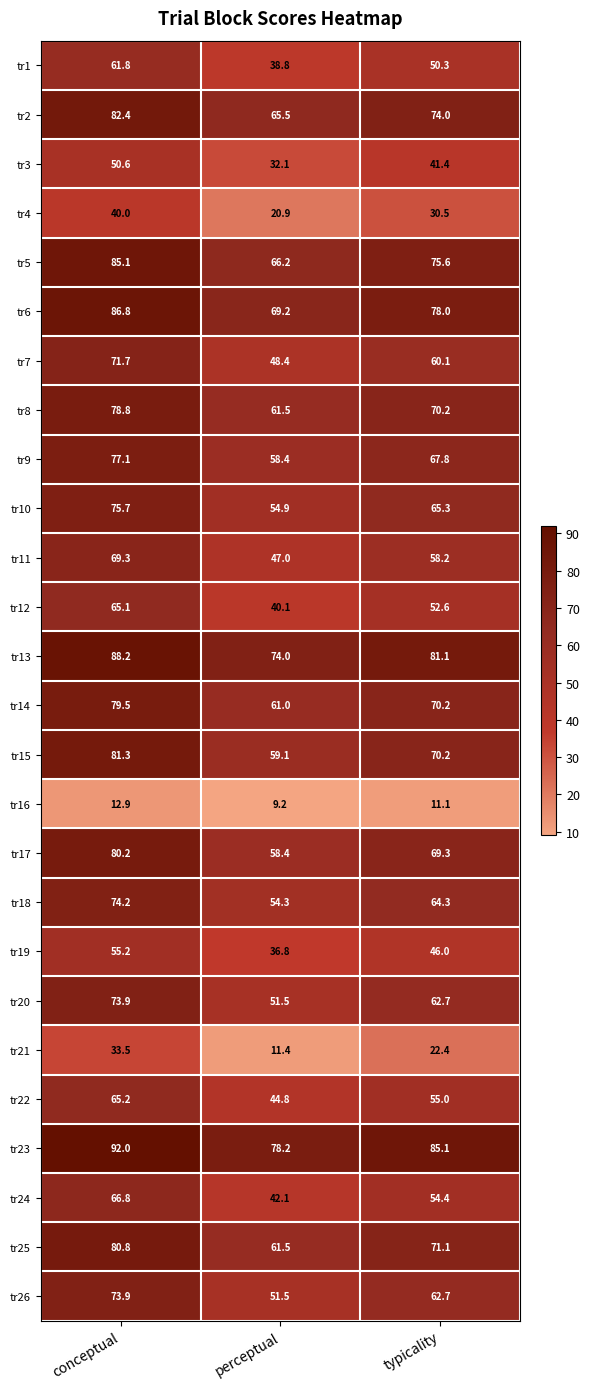

Which label corresponds to the largest value in the chart?

conceptual